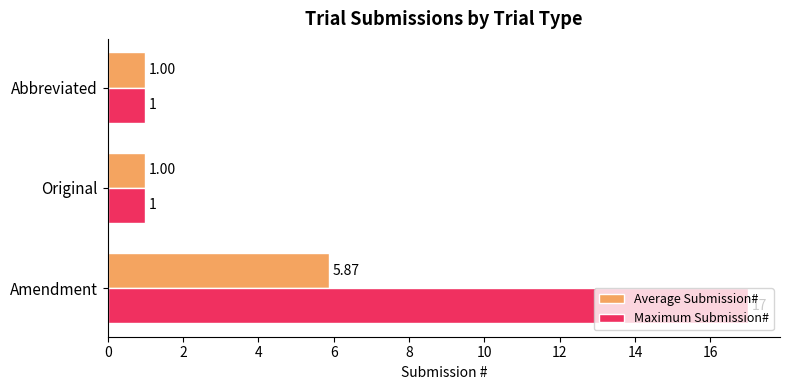

Which category has the highest value across all series?

Amendment